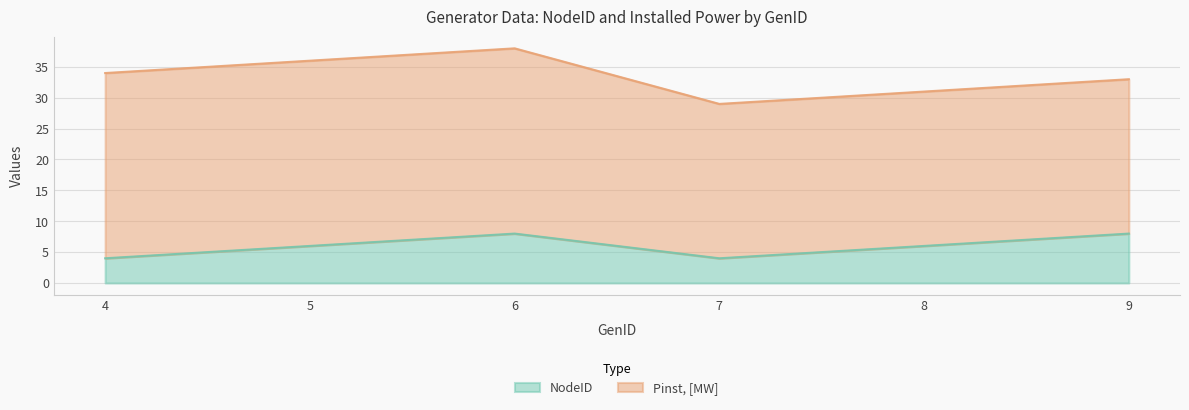

What is the approximate value of NodeID at 9?

8